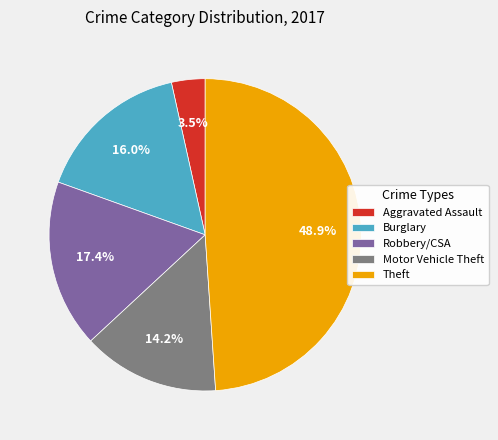

Approximately how many times larger is the value at Burglary compared to Motor Vehicle Theft?

1.1